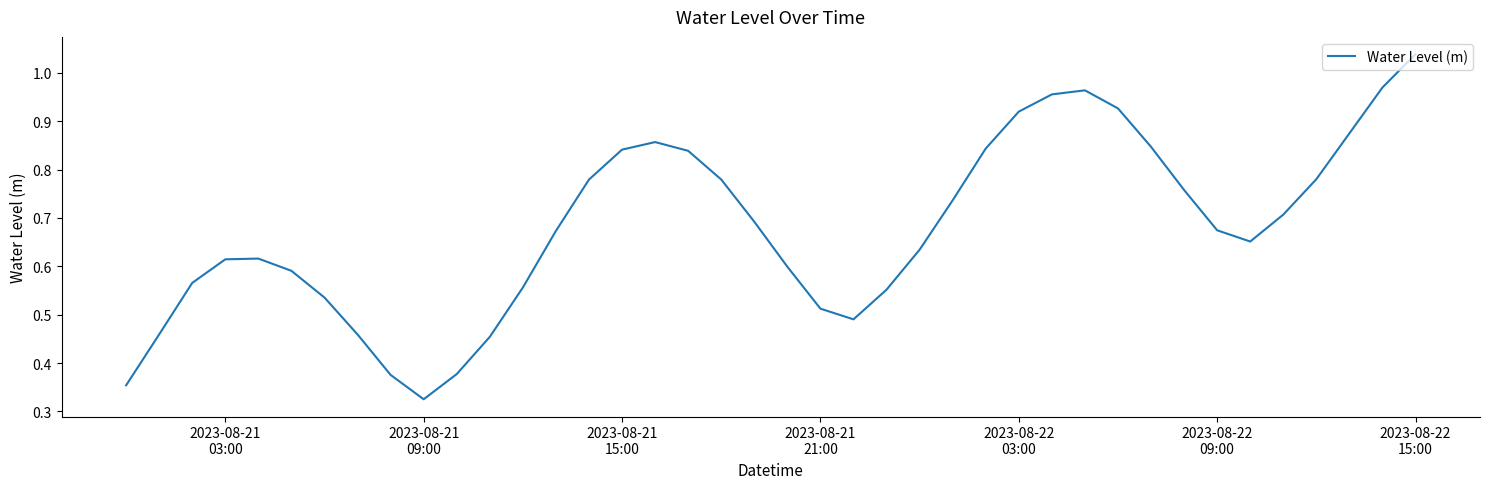

True or false: the data has more than 0 interior local peaks.

True